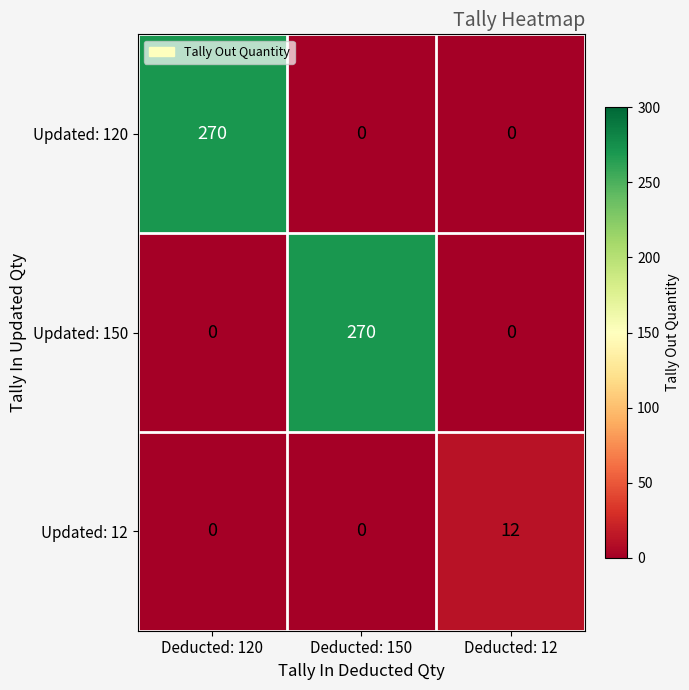

What is the total value across all series at Deducted: 150?

270